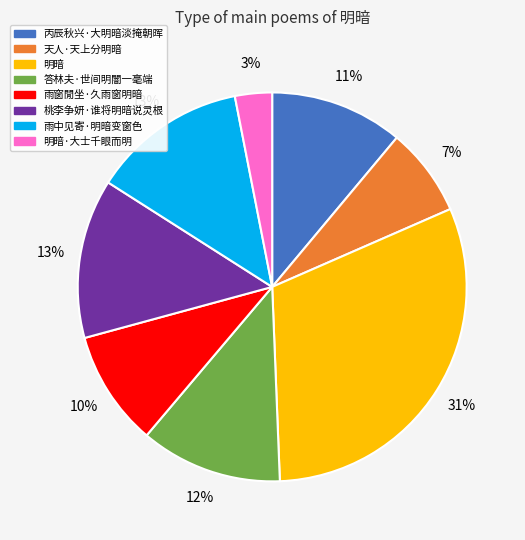

Count the number of slices in the pie.

8